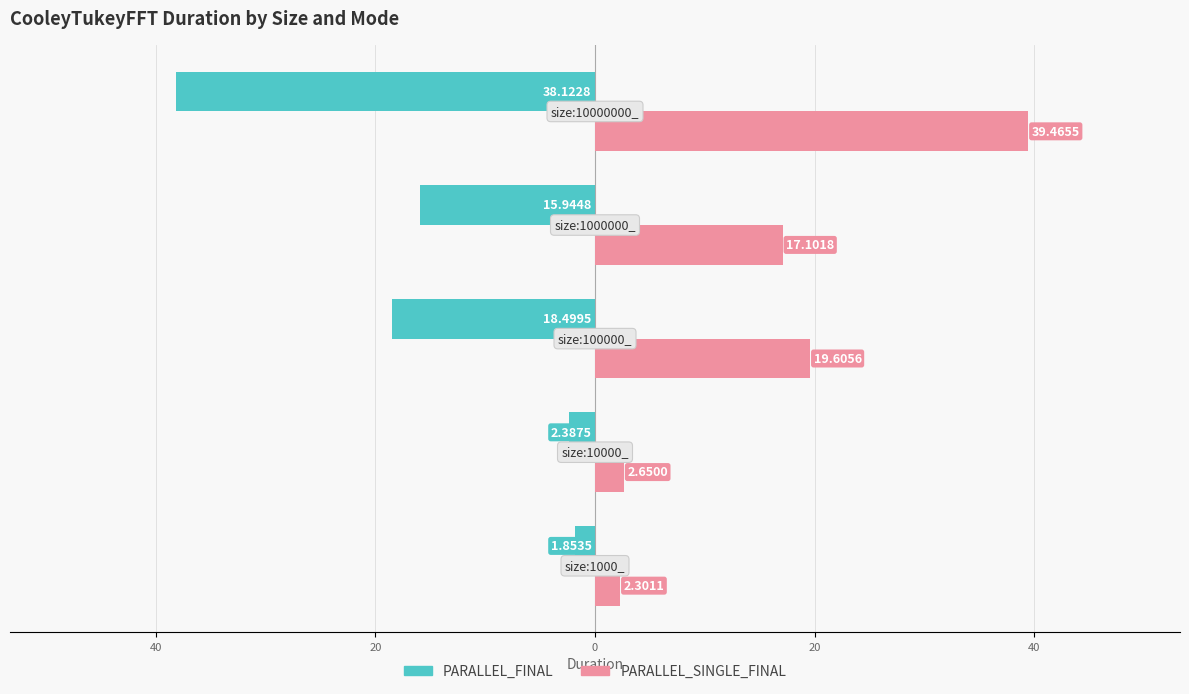

At how many categories does at least one series exceed 20?

1